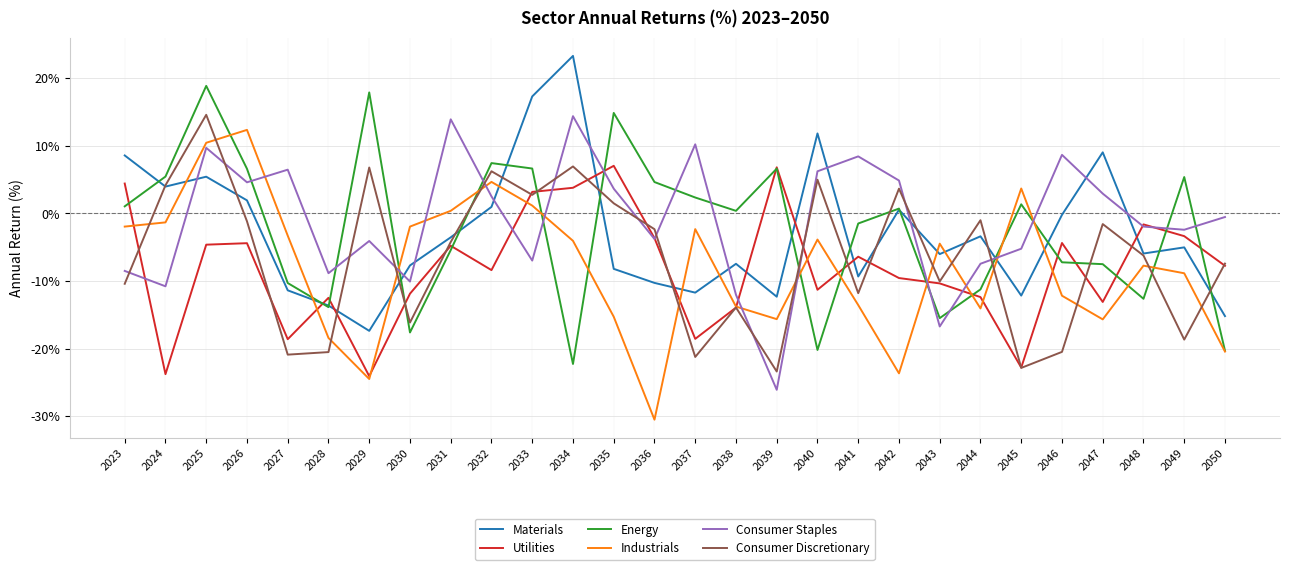

Is the value of Consumer Discretionary at 2042 greater than the value of Materials at 2034?

No